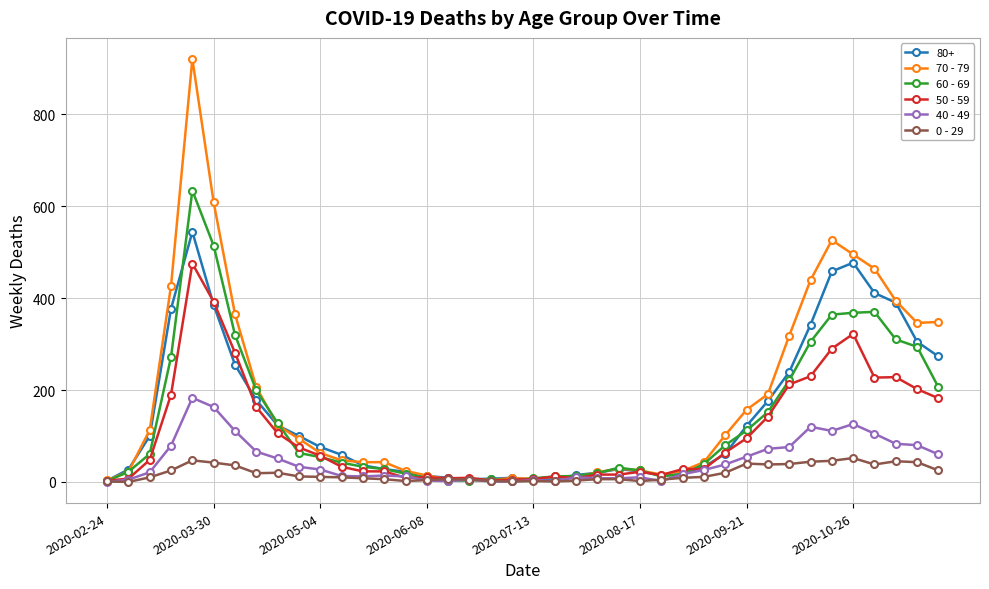

Rank the series by their maximum value, from highest to lowest.

70 - 79, 60 - 69, 80+, 50 - 59, 40 - 49, 0 - 29